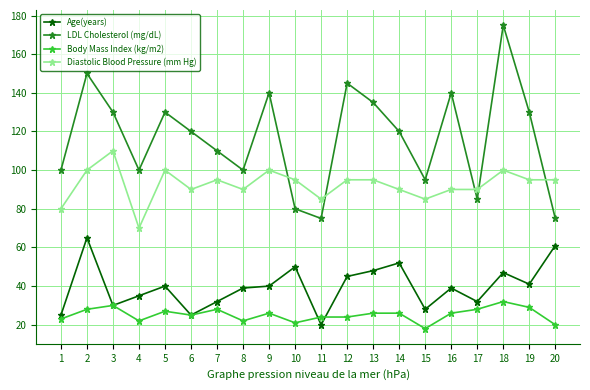

What is the value of the LDL Cholesterol (mg/dL) point at the 18th from the left?

175